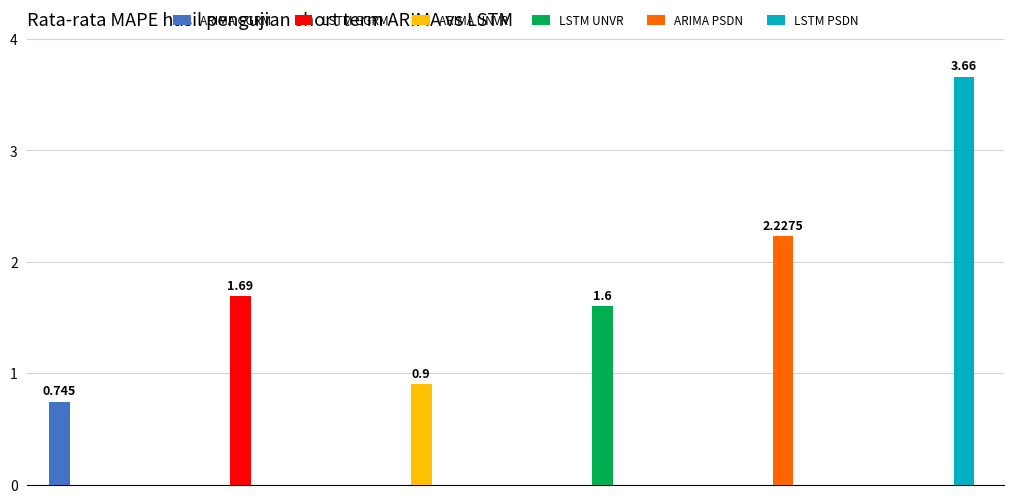

Does the chart contain stacked bars?

No